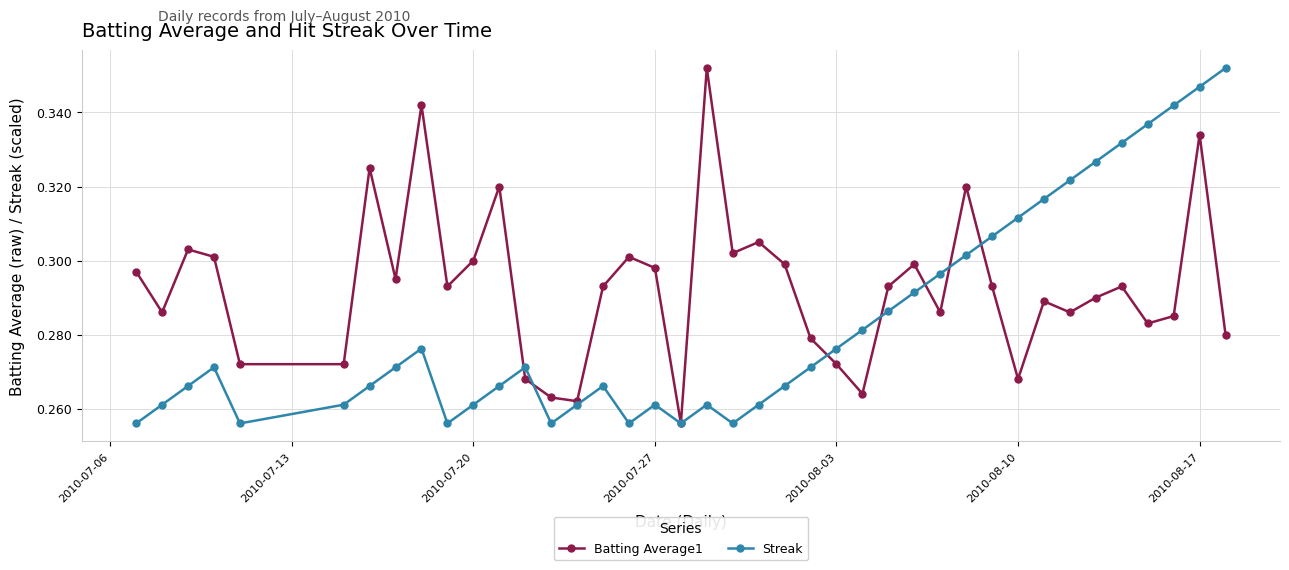

At how many categories does at least one series exceed 0?

40